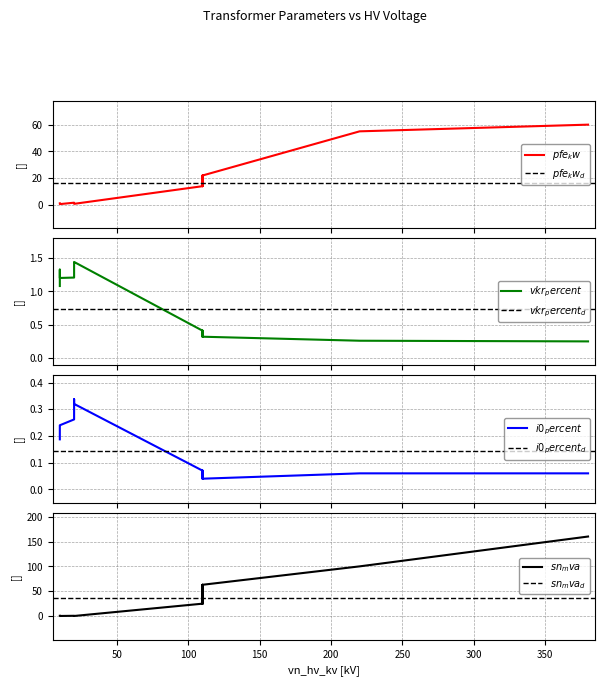

Is the value of sn_mva at 20 greater than the value of pfe_kw at 110?

No